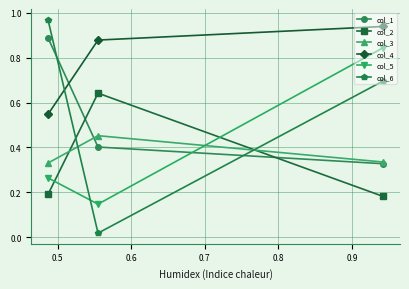

At how many categories does at least one series exceed 0?

3